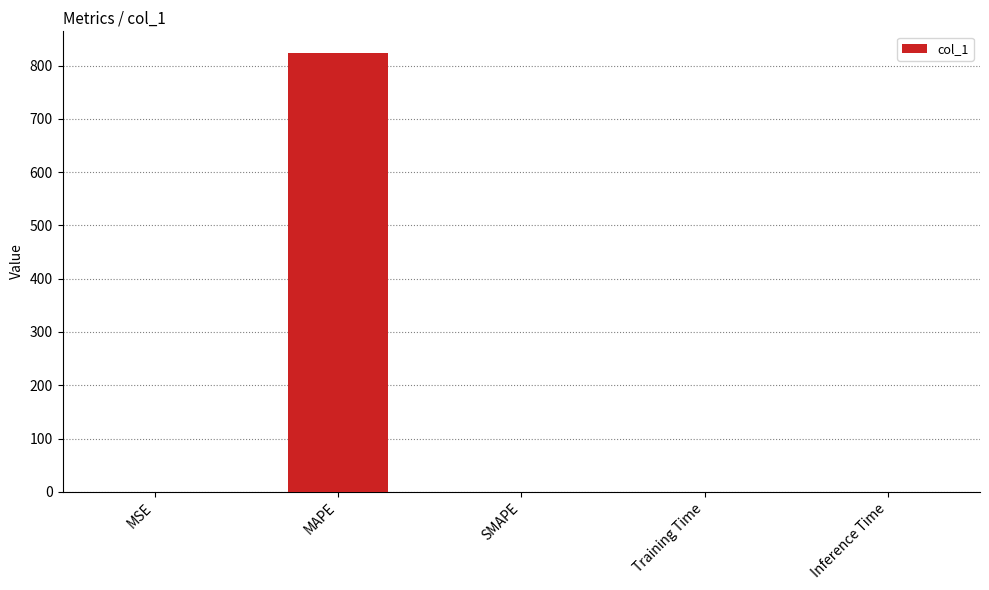

How many data points are above 0?

4